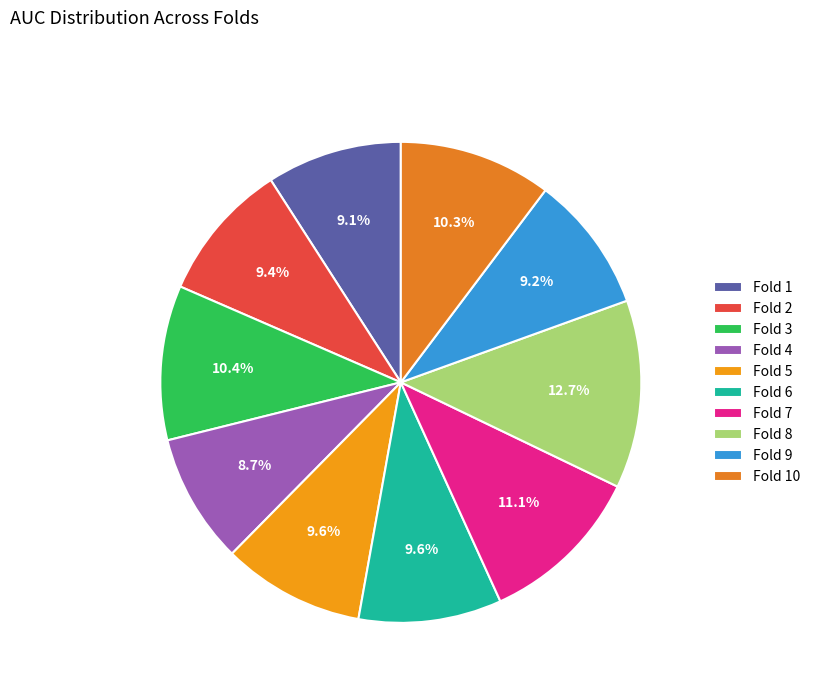

Count the number of slices in the pie.

10